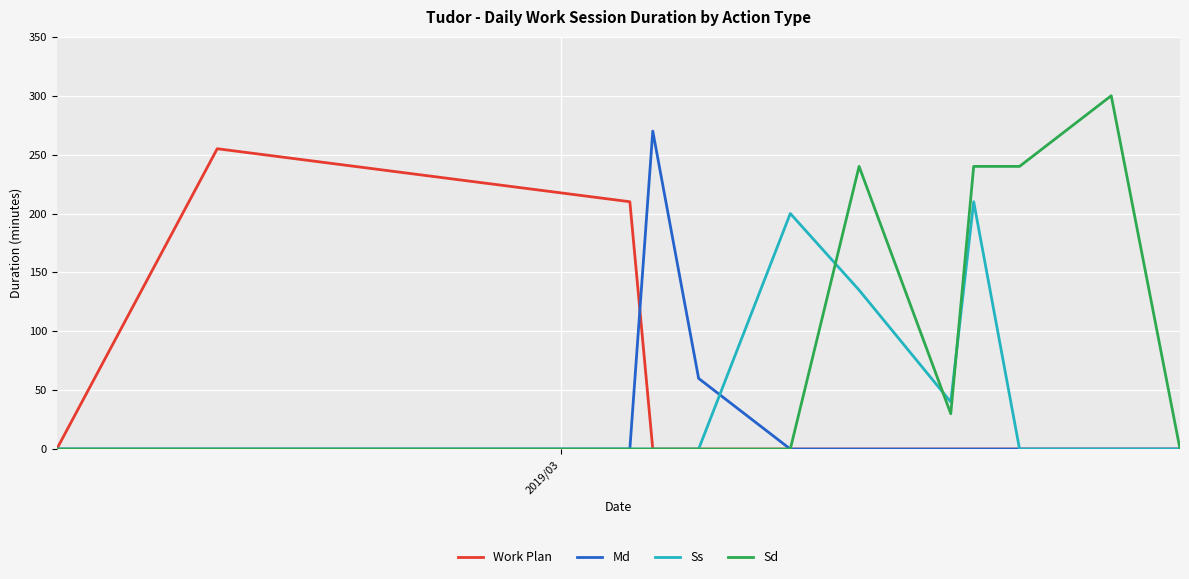

Reading left to right, list all the values displayed in this chart.

Work Plan: 0	255	210	0	0	0	0	0	0	0	0	0
Md: 0	0	0	270	60	0	0	0	0	0	0	0
Ss: 0	0	0	0	0	200	135	40	210	0	0	0
Sd: 0	0	0	0	0	0	240	30	240	240	300	0